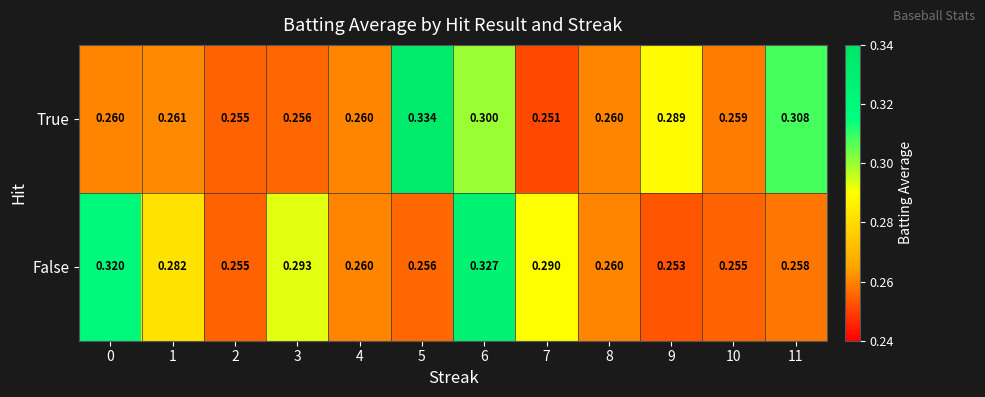

Is the value of False at 0 greater than the value of True at 2?

Yes